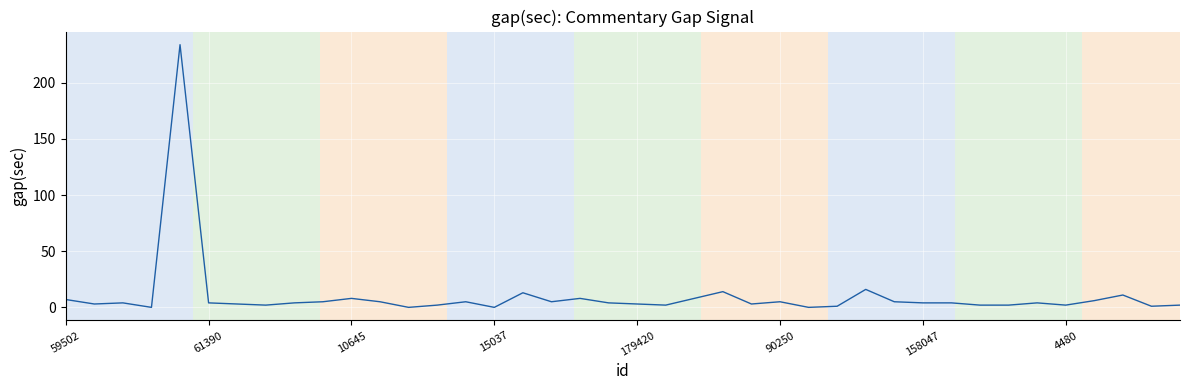

What is the greatest value displayed?

234